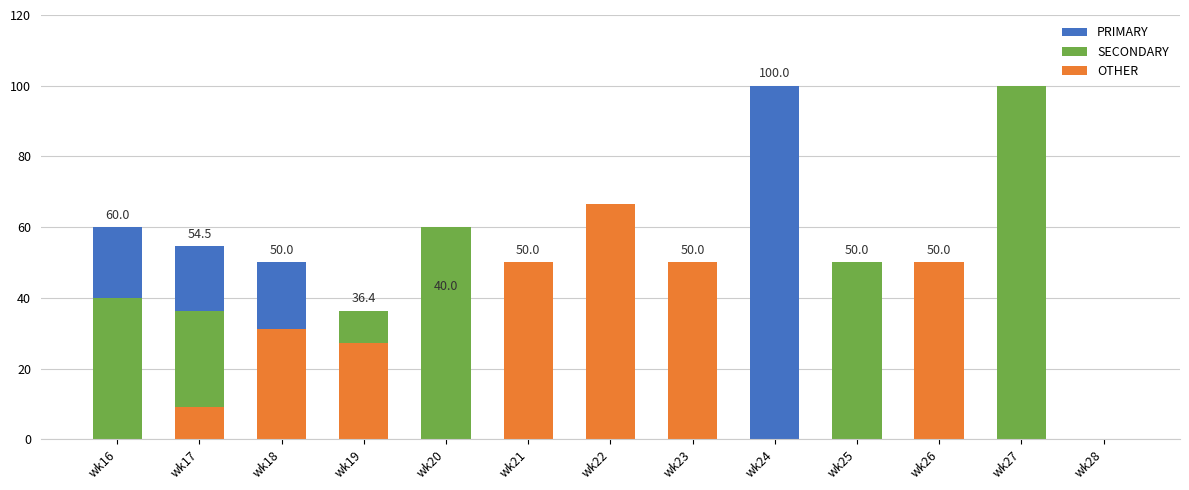

Rank the categories by PRIMARY value from lowest to highest.

wk22, wk27, wk28, wk19, wk20, wk18, wk21, wk23, wk25, wk26, wk17, wk16, wk24